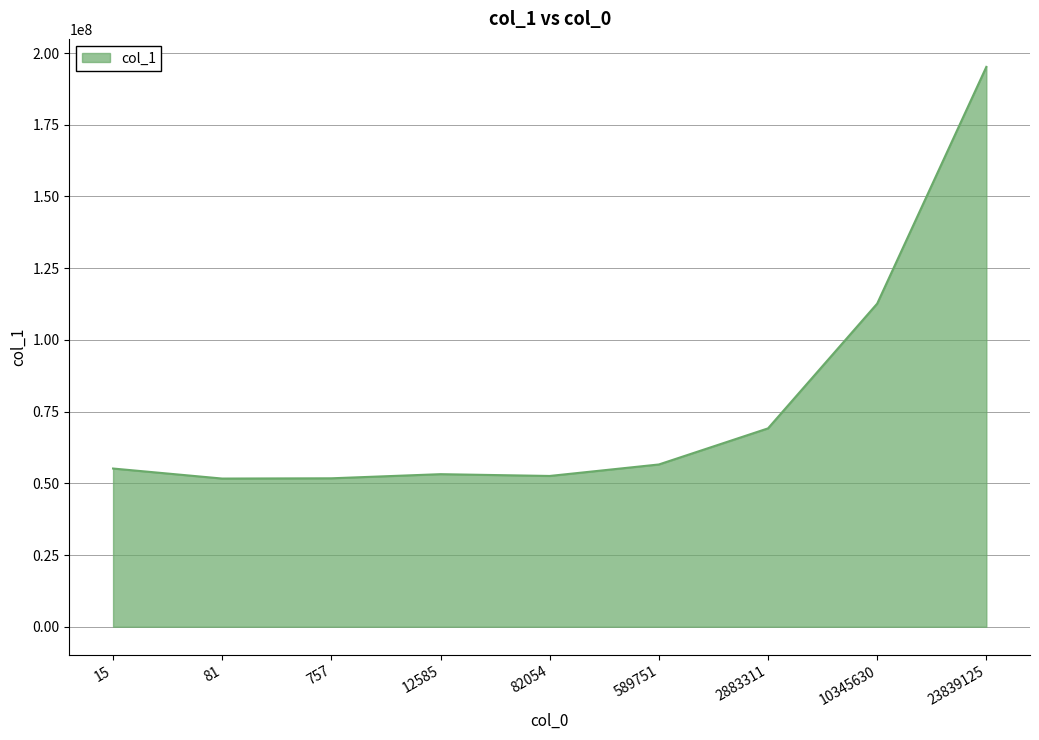

What is the difference between the values at 81 and 589751?

4912050